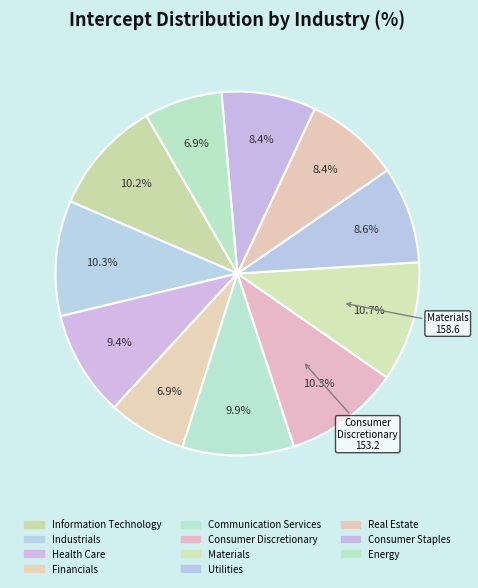

Is it true that Financials is 19% of the pie?

False